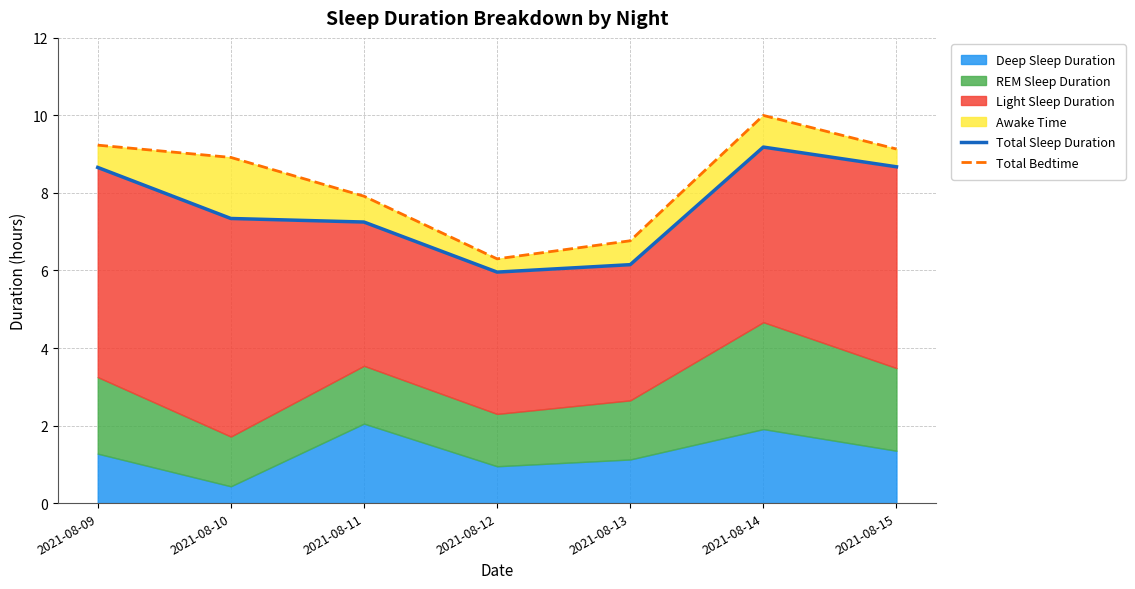

Rank the categories by Total Bedtime value from highest to lowest.

2021-08-14, 2021-08-09, 2021-08-15, 2021-08-10, 2021-08-11, 2021-08-13, 2021-08-12